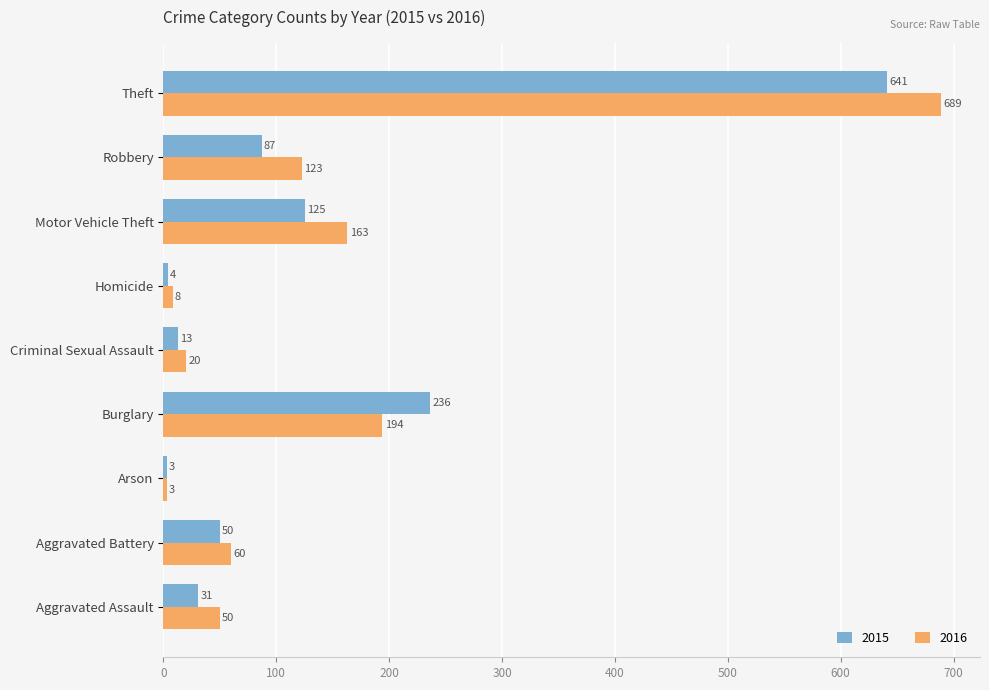

Which series has the largest range (max minus min)?

2016